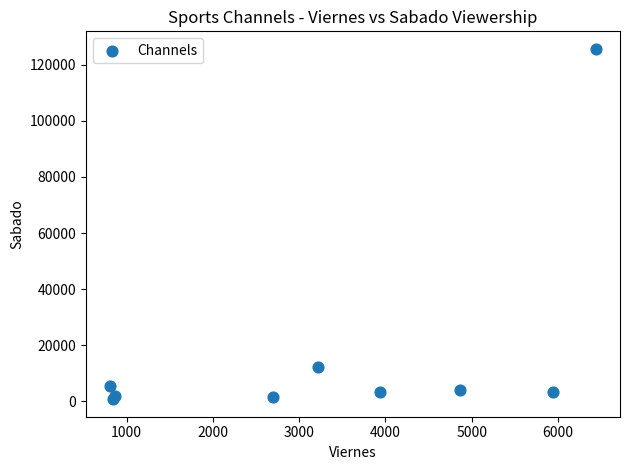

What Y value in the scatter plot is closest to 63206?

12160.7